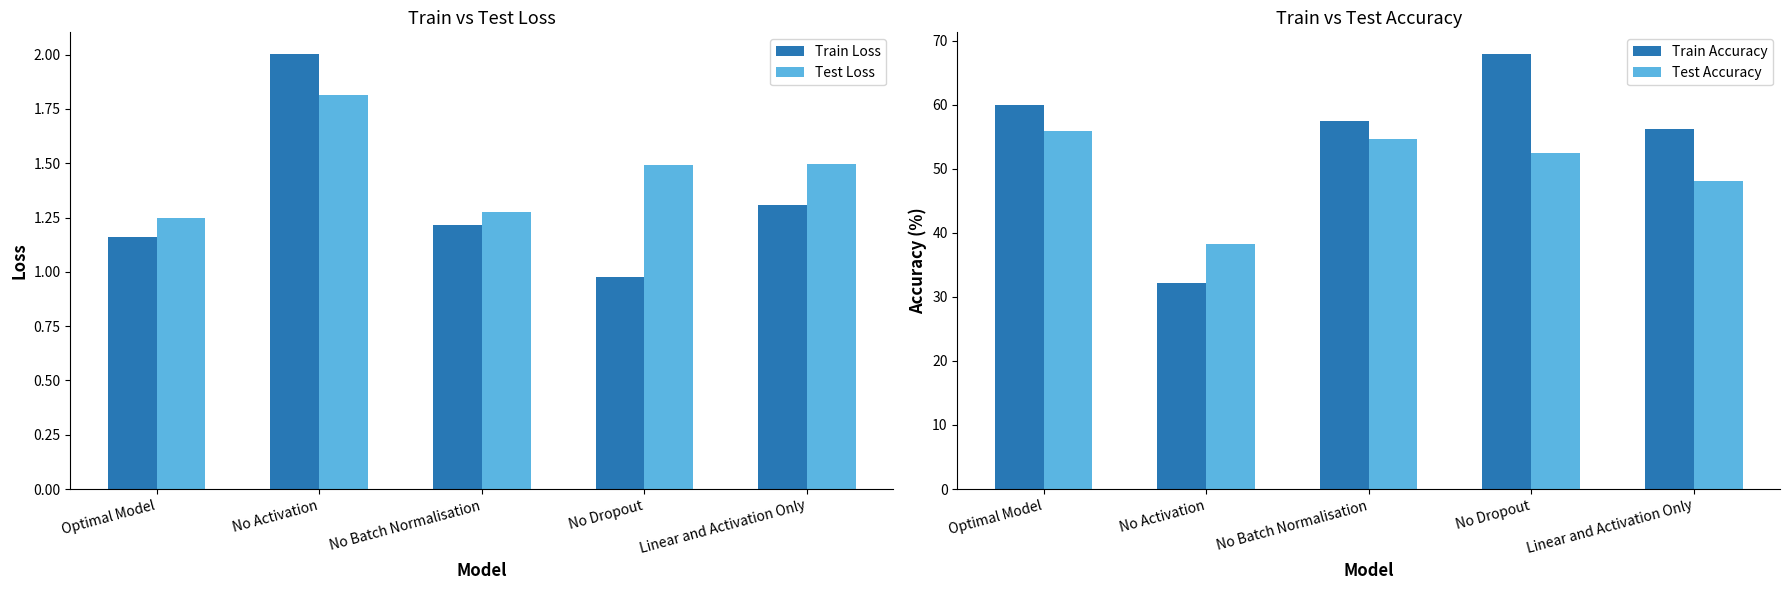

Between No Activation and Linear and Activation Only, which series saw the biggest shift?

Train Accuracy